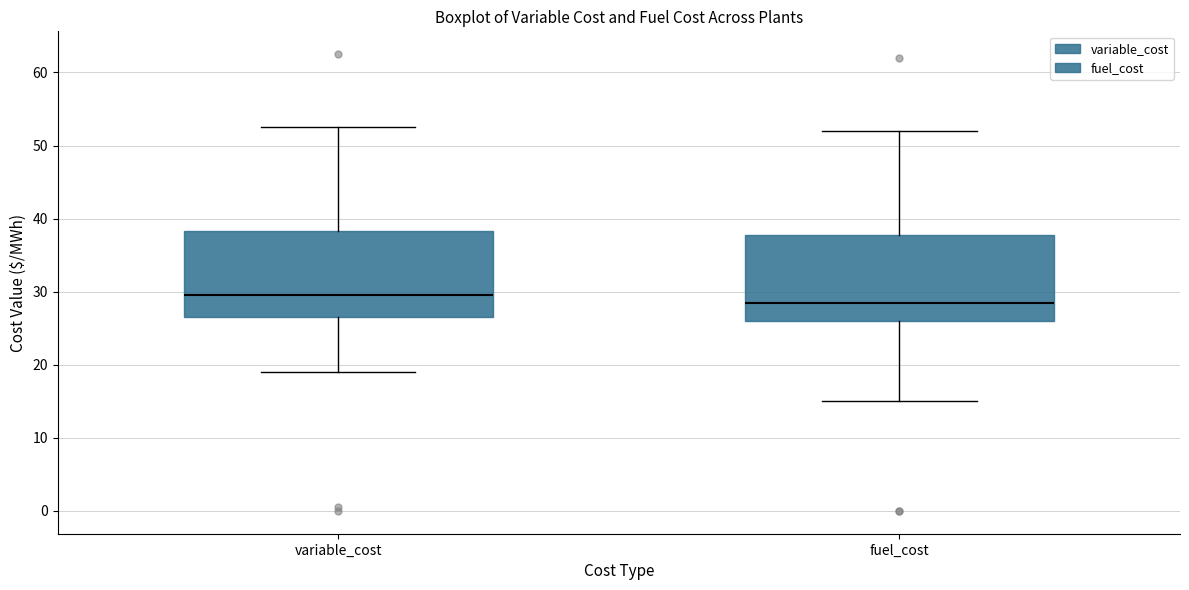

Where does the upper whisker of the box for variable_cost end on the y-axis? The values are not printed on the chart, so give them approximately, as read against the axis.

53